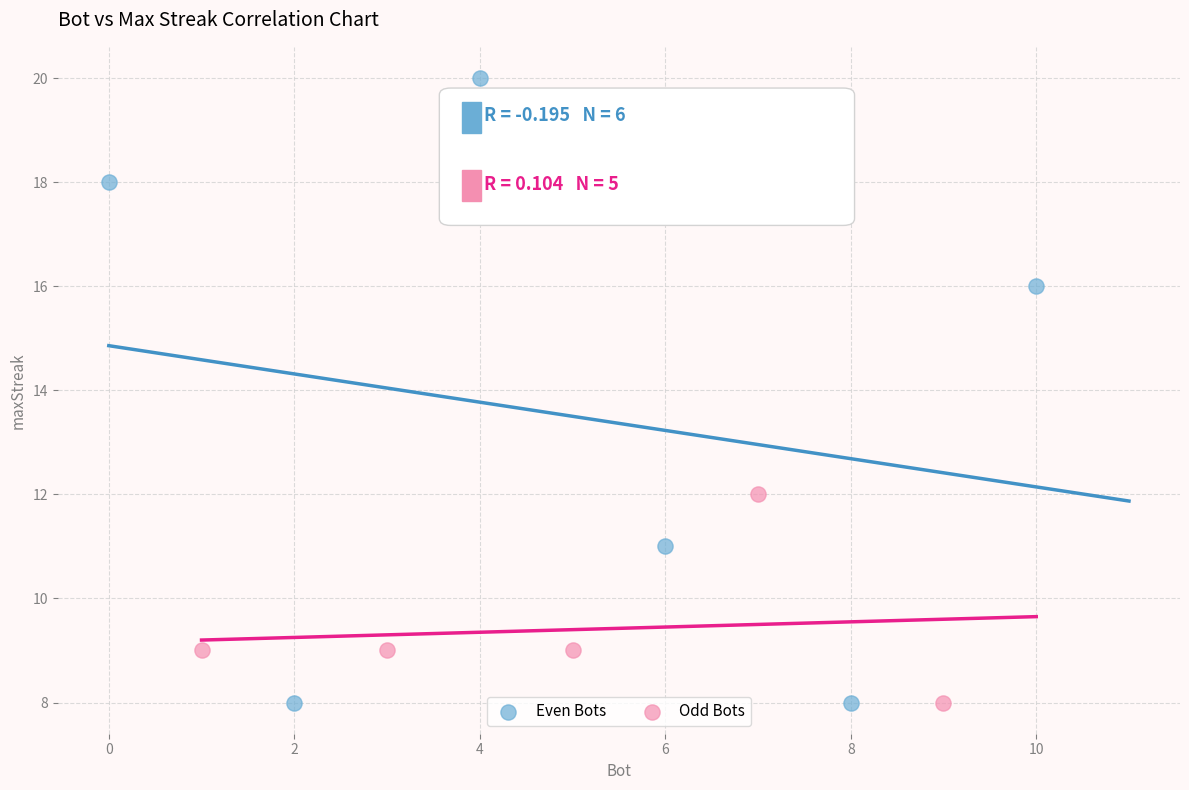

Which series has the widest spread of Y values?

Even Bots